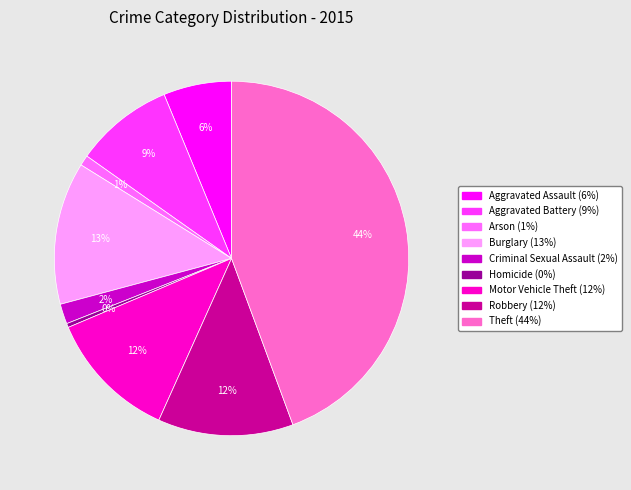

Do Homicide and Robbery together represent more than half of the pie?

No